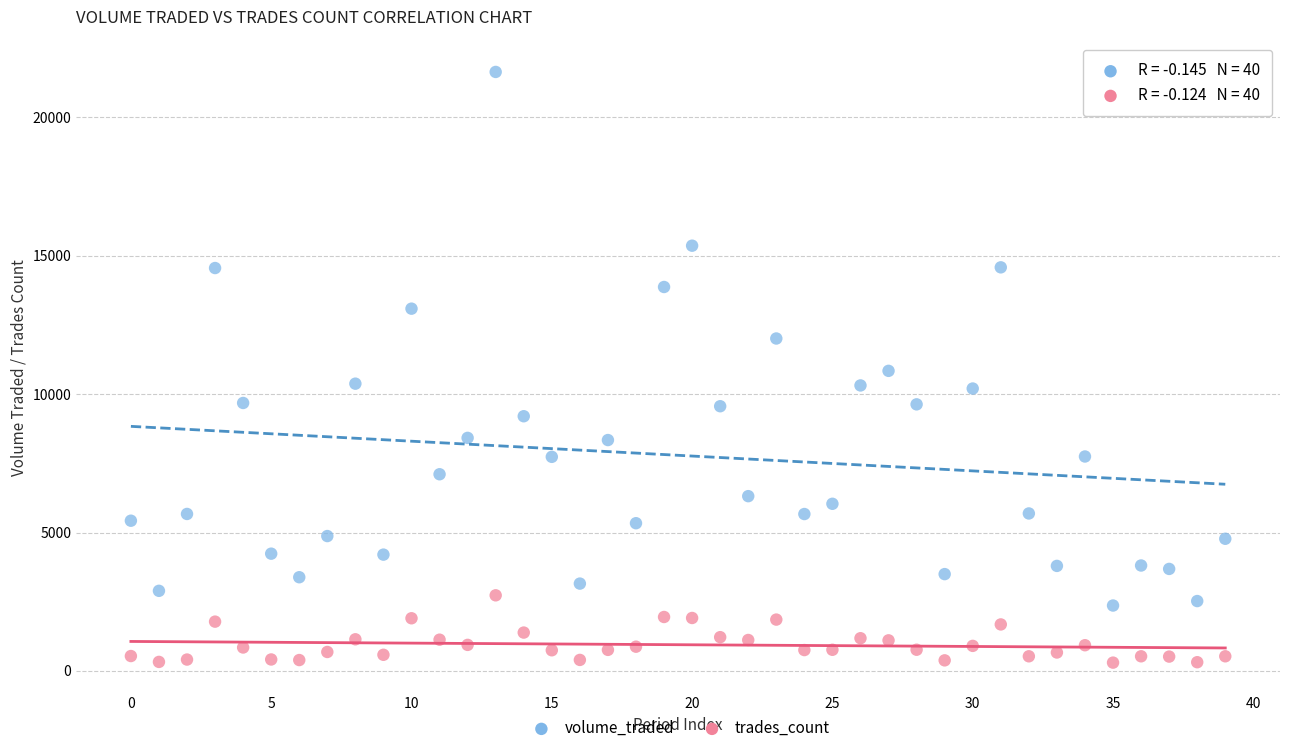

Which series has the widest spread of Y values?

volume_traded